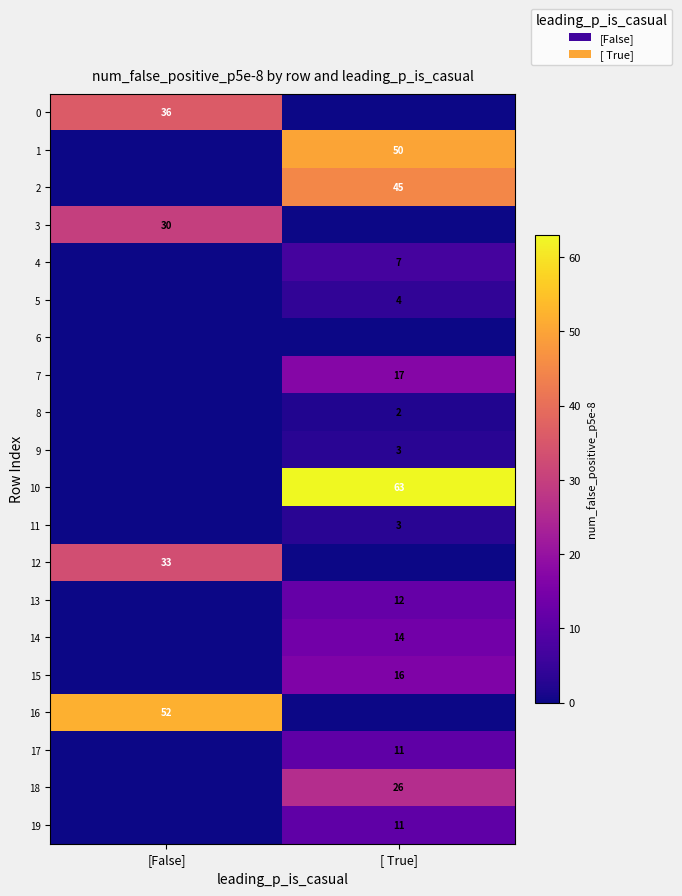

True or false: 5 has a value of 1 at [ True].

False